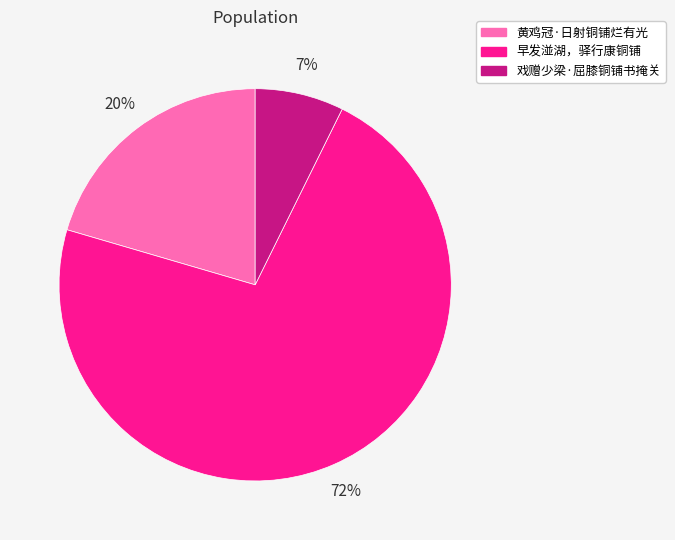

Which category accounts for the majority?

早发湴湖，驿行康铜铺